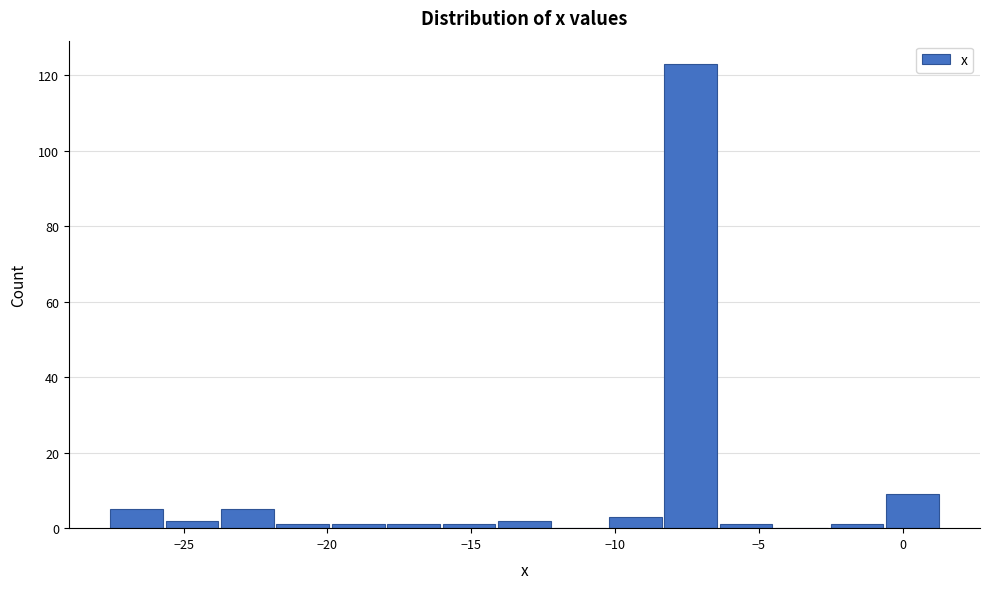

Around what value on the x-axis is the tallest bar? Give the approximate position of its centre, as read against the axis.

-7.5